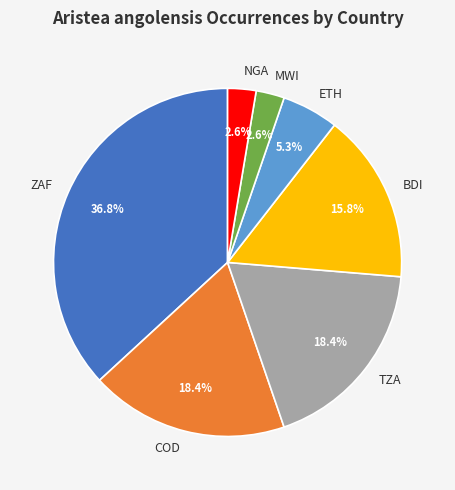

Does ETH represent more than half of the total?

No